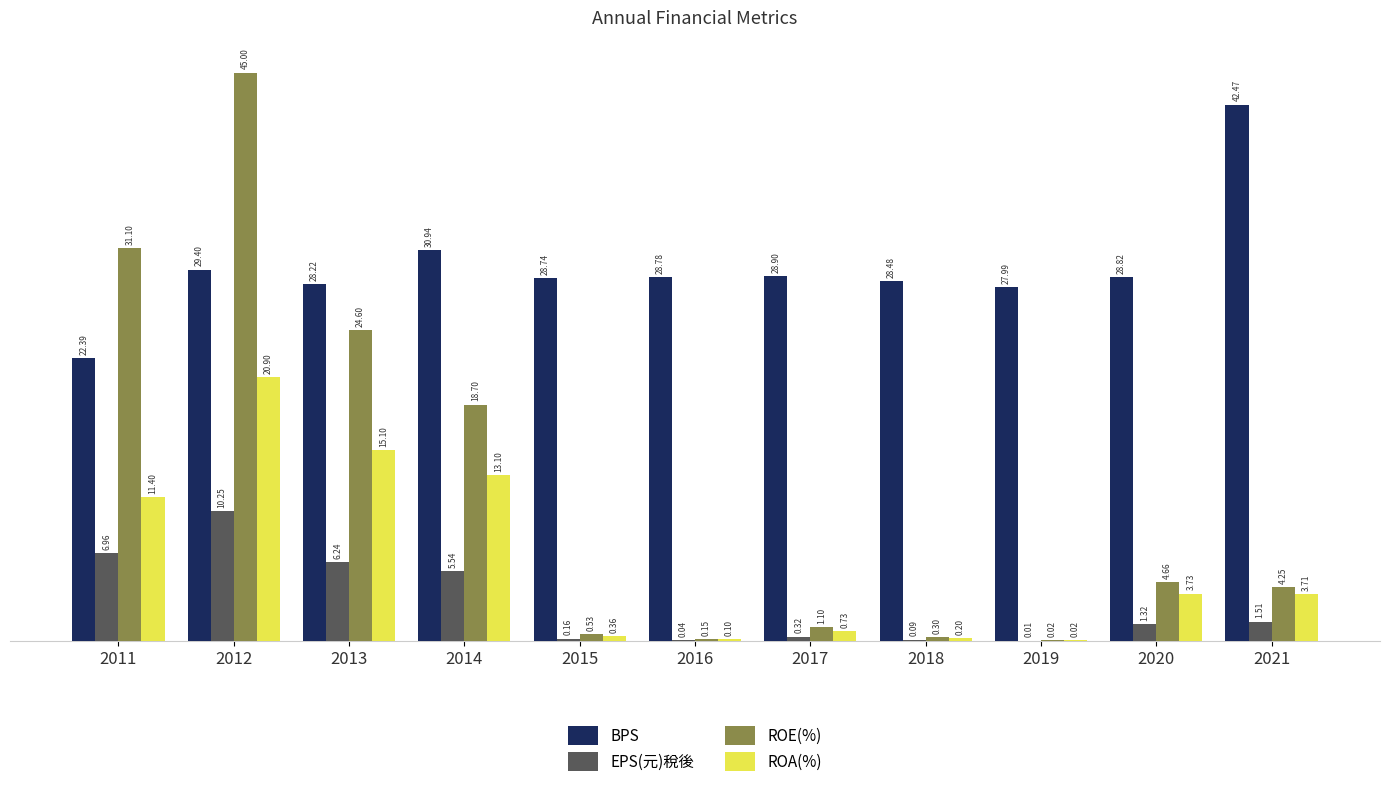

What is the sum of all ROE(%) values?

130.4